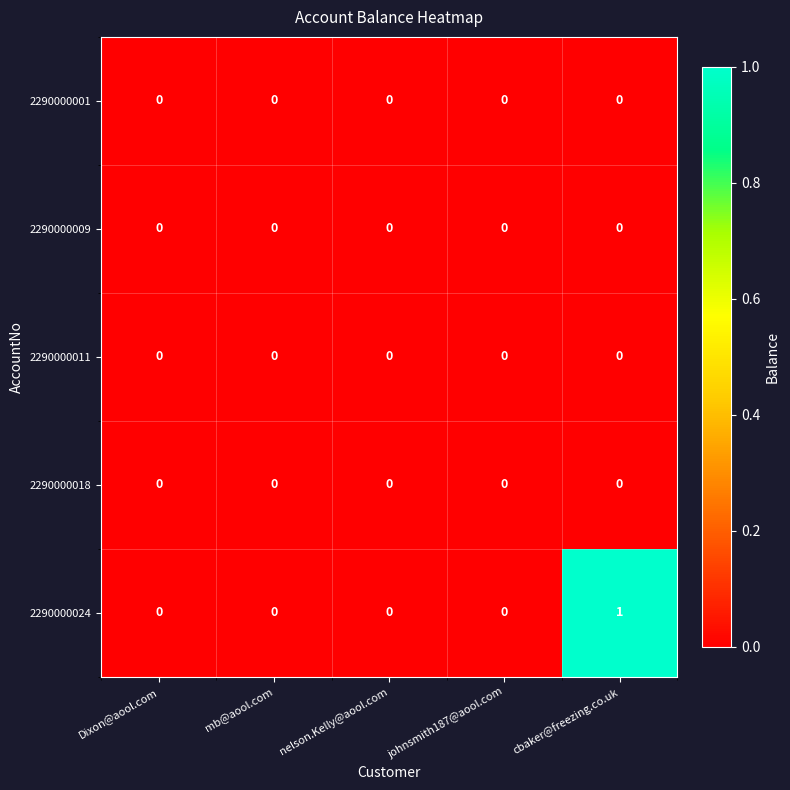

What is the greatest value displayed?

1